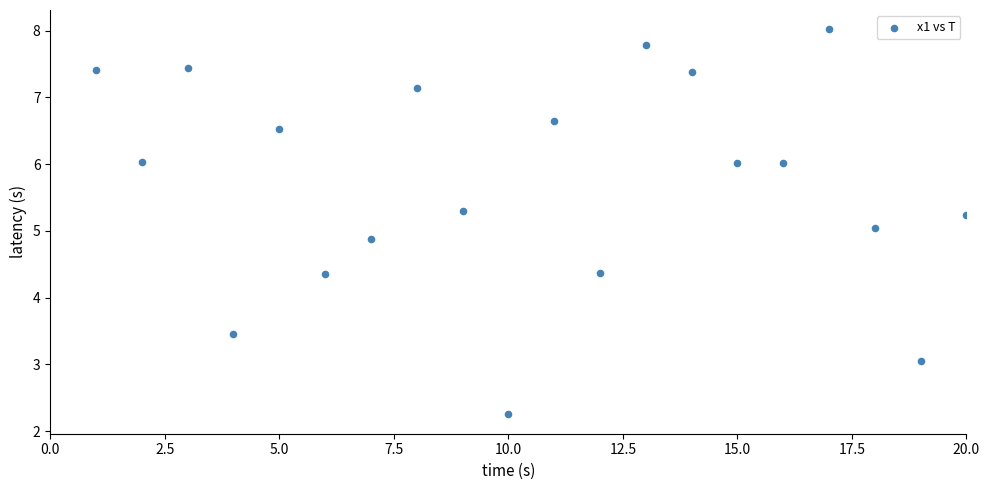

What is the range of X values (max minus min)?

19.0